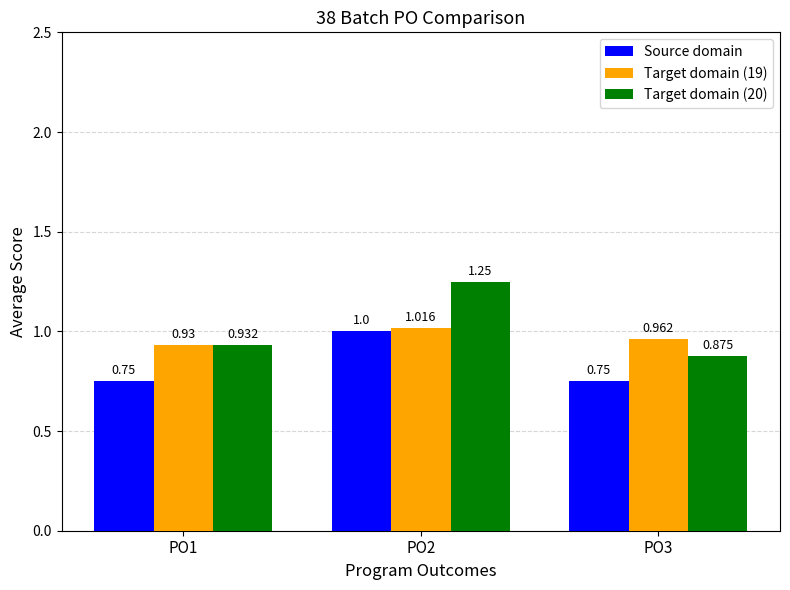

What are all the series names shown in the legend?

Source domain, Target domain (19), Target domain (20)